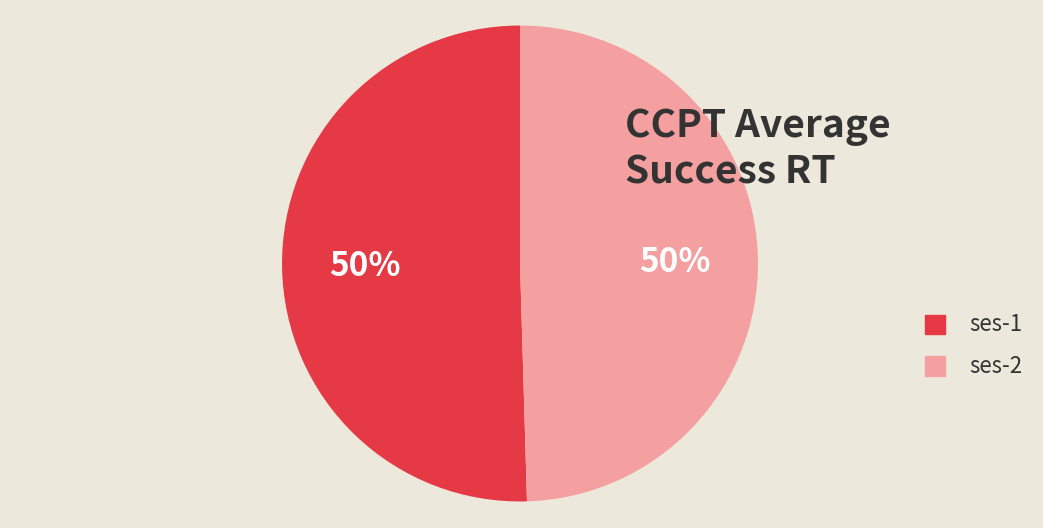

To the nearest percent, what percentage of the pie is ses-1?

50%